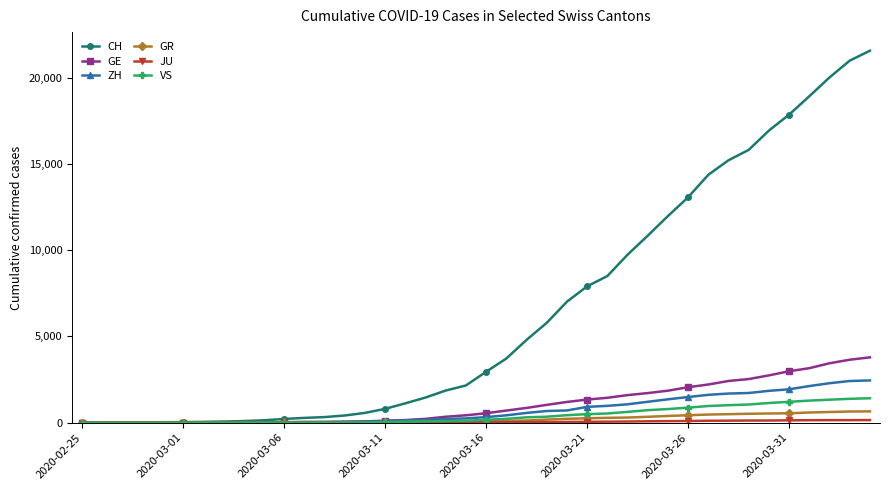

At how many categories does at least one series exceed 16452?

6